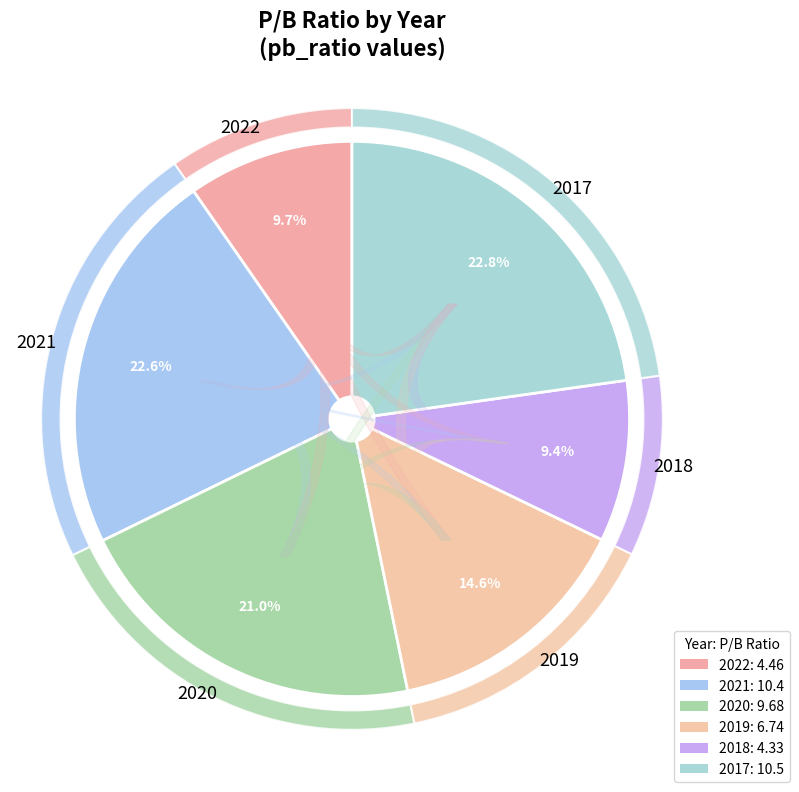

How many slices are in this pie chart?

6